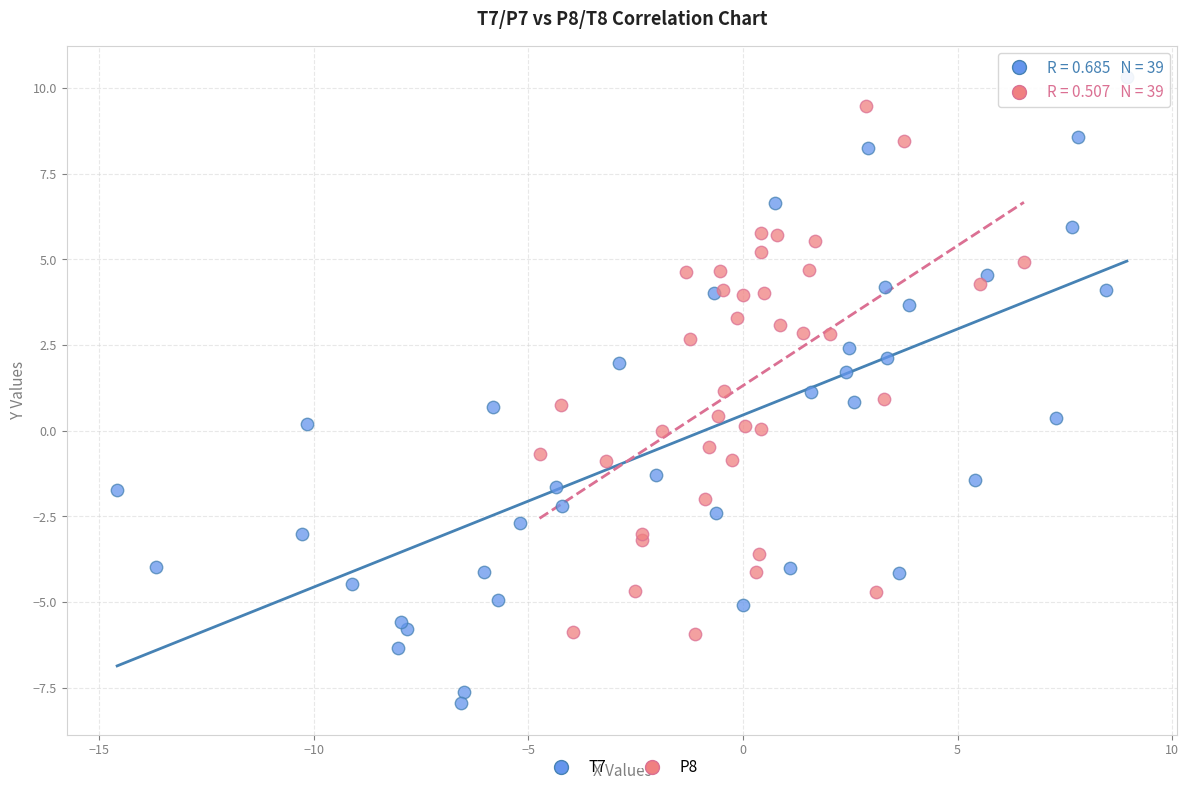

Which series reaches the minimum Y coordinate?

T7